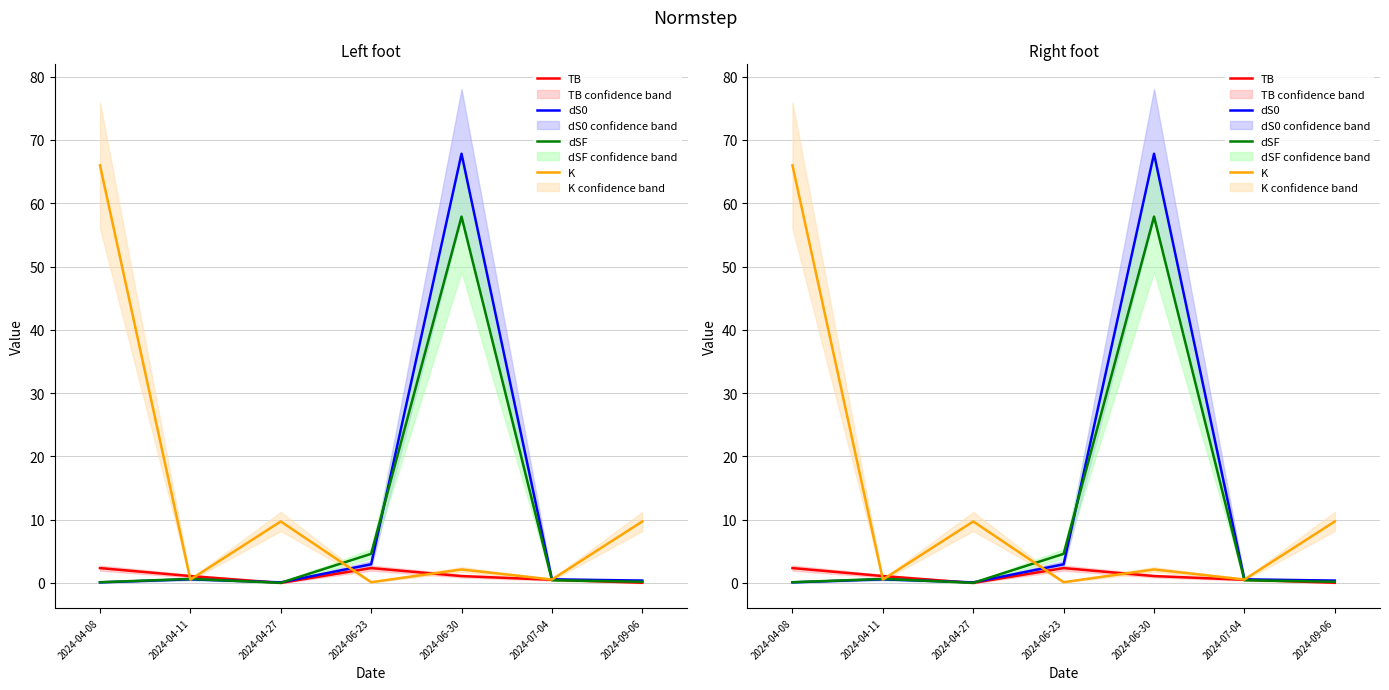

True or false: dSF and K cross at least once.

True